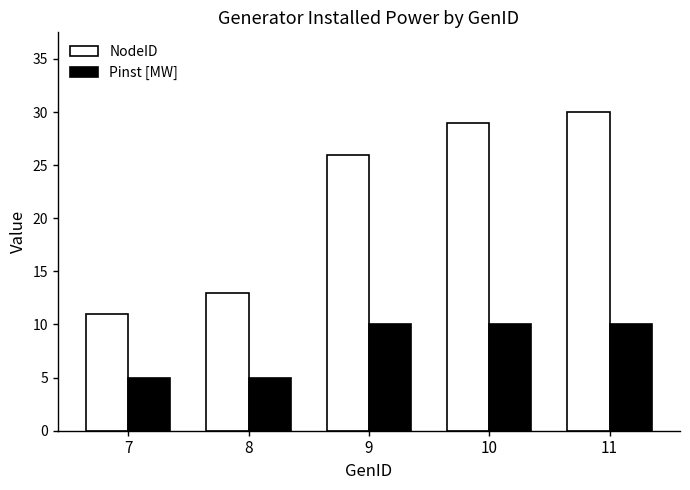

What is the minimum value for NodeID?

11